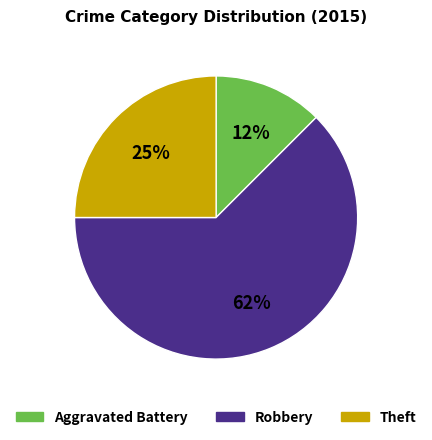

Is it true that Aggravated Battery is 12% of the pie?

True